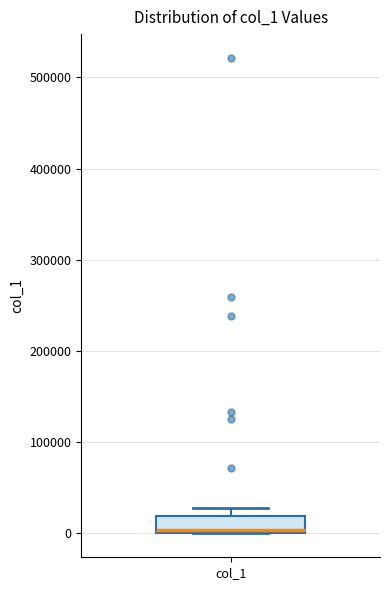

Where is the lower edge of the box for col_1 on the y-axis? The values are not printed on the chart, so give them approximately, as read against the axis.

0